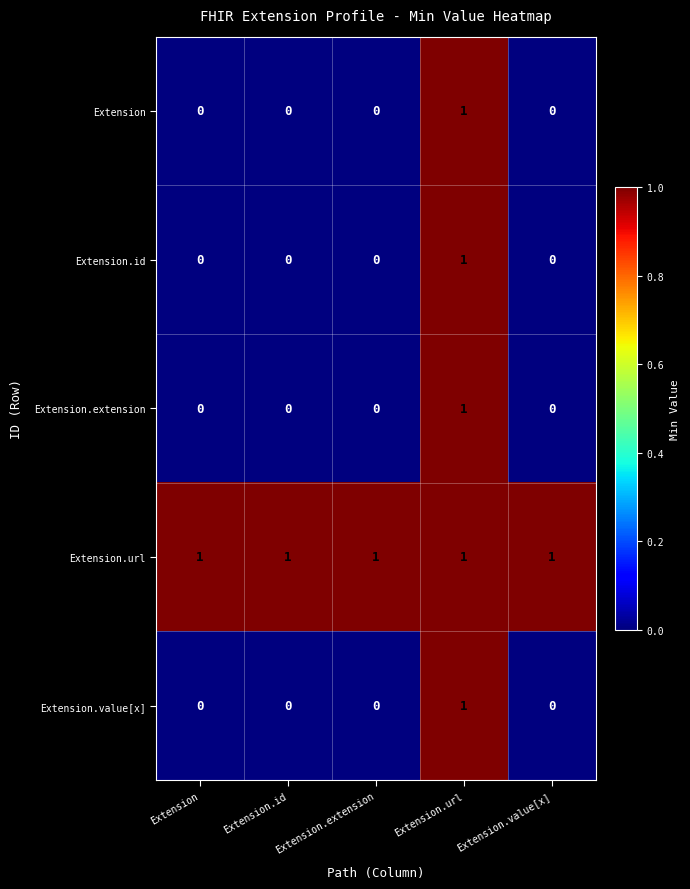

What is the spread (max minus min) of values at Extension.value[x]?

1